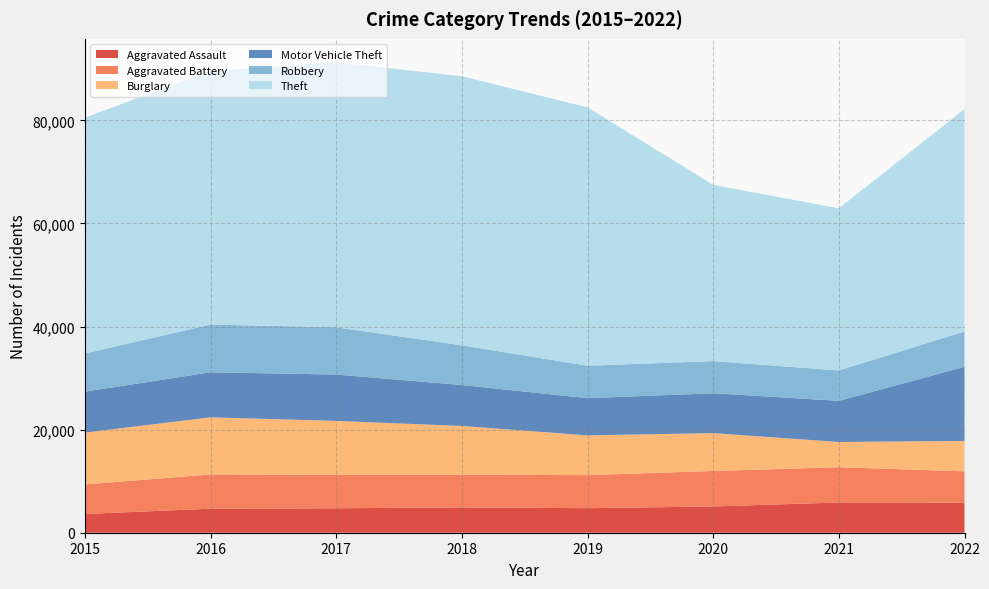

Reading left to right, list all the values displayed in this chart.

Aggravated Assault: 2015=3641	2016=4655	2017=4747	2018=4905	2019=4762	2020=5094	2021=5868	2022=5837
Aggravated Battery: 2015=5723	2016=6652	2017=6476	2018=6340	2019=6411	2020=6884	2021=6839	2022=6074
Burglary: 2015=10056	2016=11078	2017=10468	2018=9467	2019=7711	2020=7346	2021=4897	2022=5899
Motor Vehicle Theft: 2015=7944	2016=8742	2017=8990	2018=7939	2019=7221	2020=7726	2021=7979	2022=14371
Robbery: 2015=7408	2016=9259	2017=9177	2018=7707	2019=6294	2020=6234	2021=5900	2022=6857
Theft: 2015=45736	2016=49200	2017=51388	2018=52198	2019=50116	2020=34199	2021=31451	2022=43141